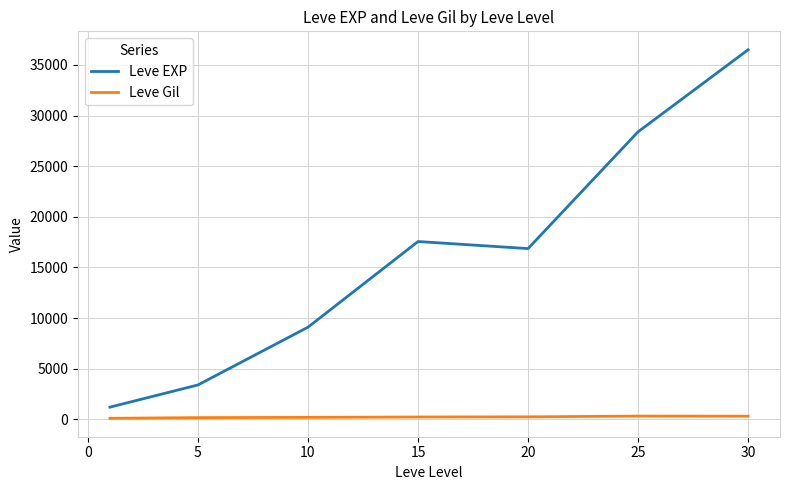

True or false: Leve EXP and Leve Gil intersect in this chart.

False